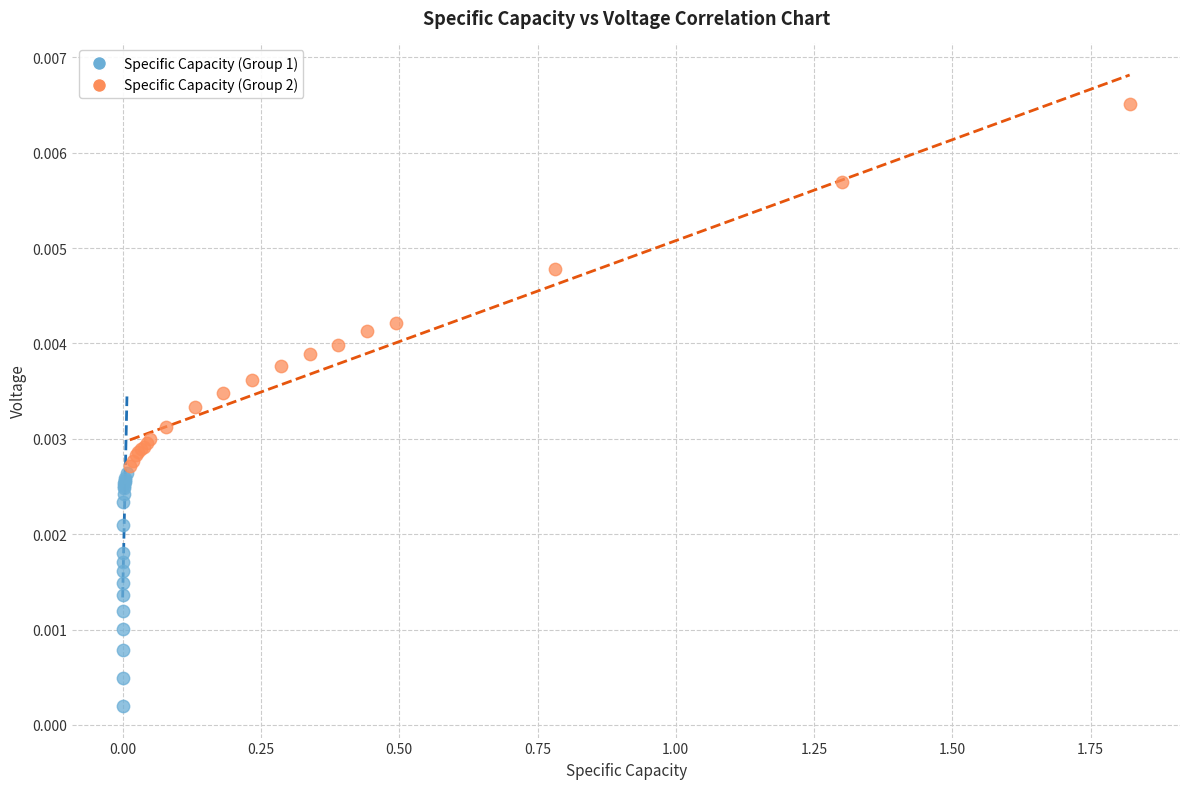

Which series has the largest Y range (max minus min)?

Specific Capacity (Group 2)